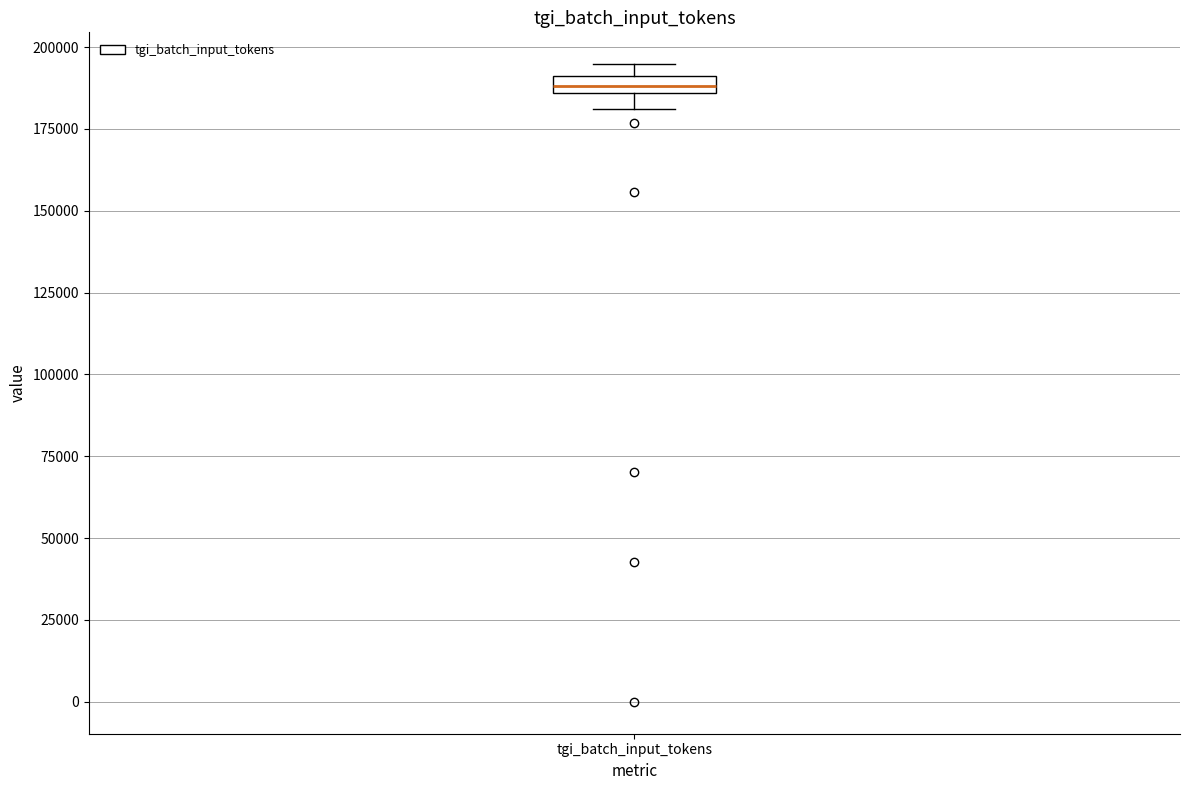

Where is the lower edge of the box for tgi_batch_input_tokens on the y-axis? The values are not printed on the chart, so give them approximately, as read against the axis.

185000